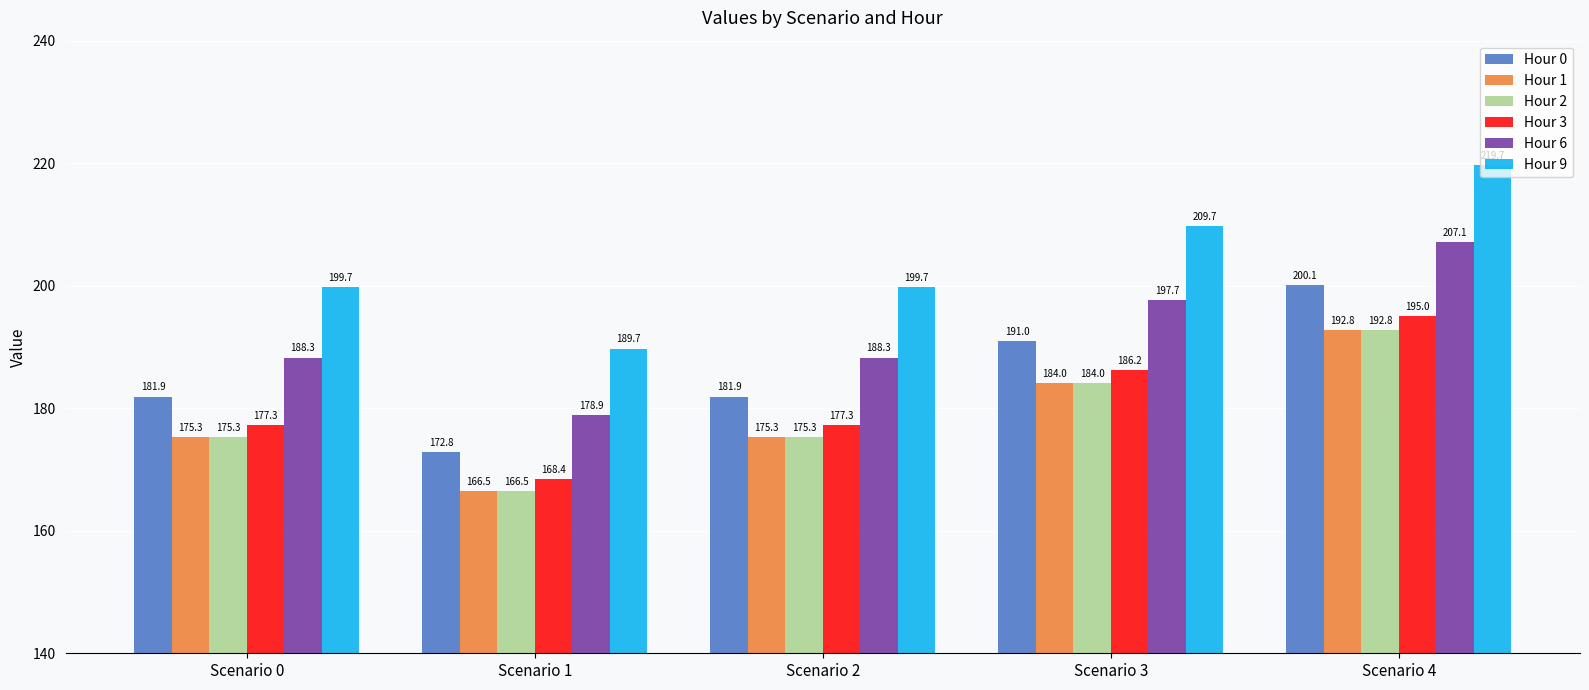

How many data points in Hour 3 are less than 177?

1